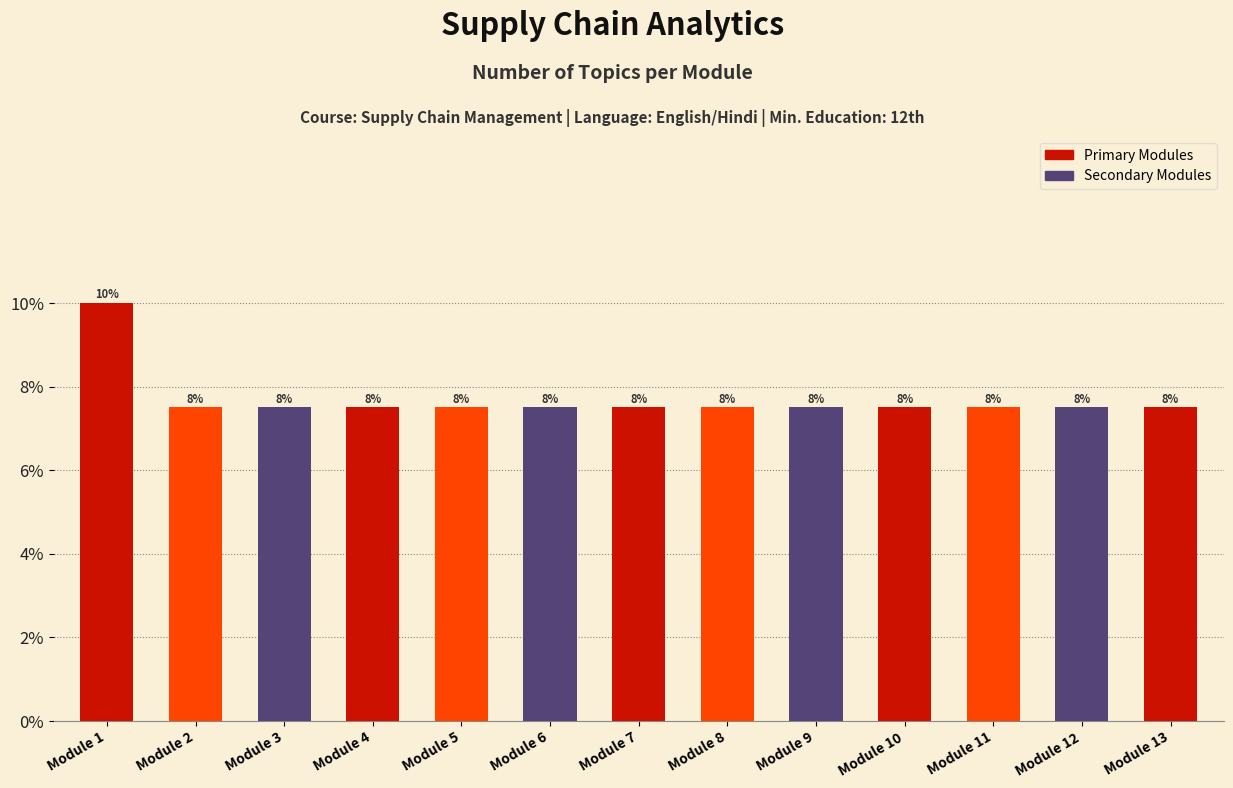

Does the chart contain any negative values?

No